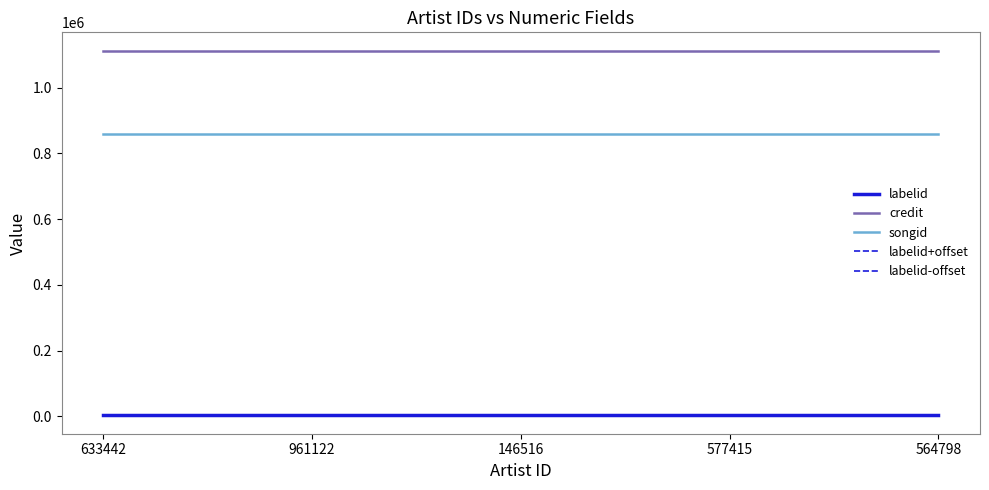

Does the chart display data point markers on the line(s)?

No